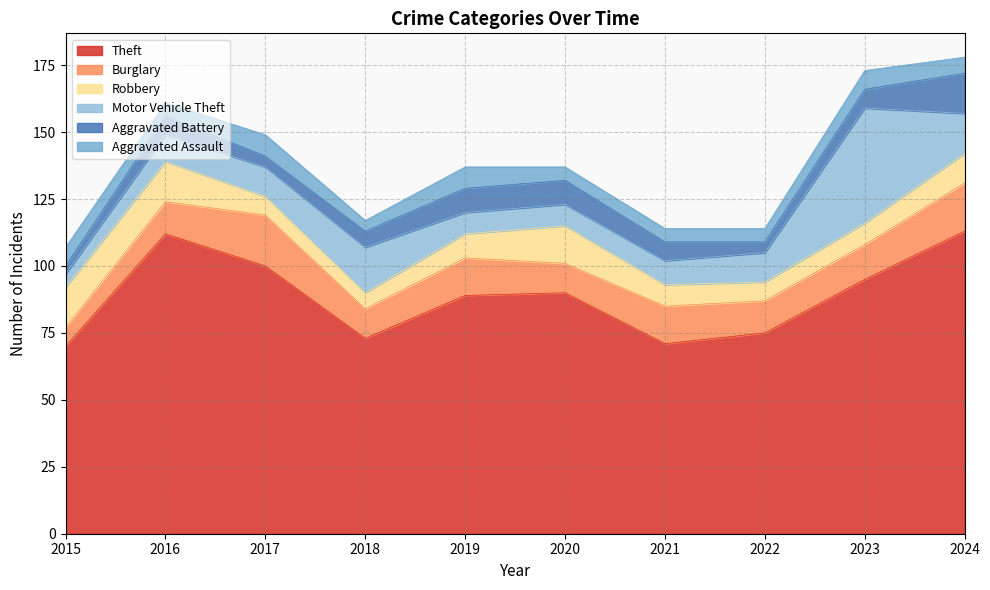

Does the chart have visible grid lines?

Yes